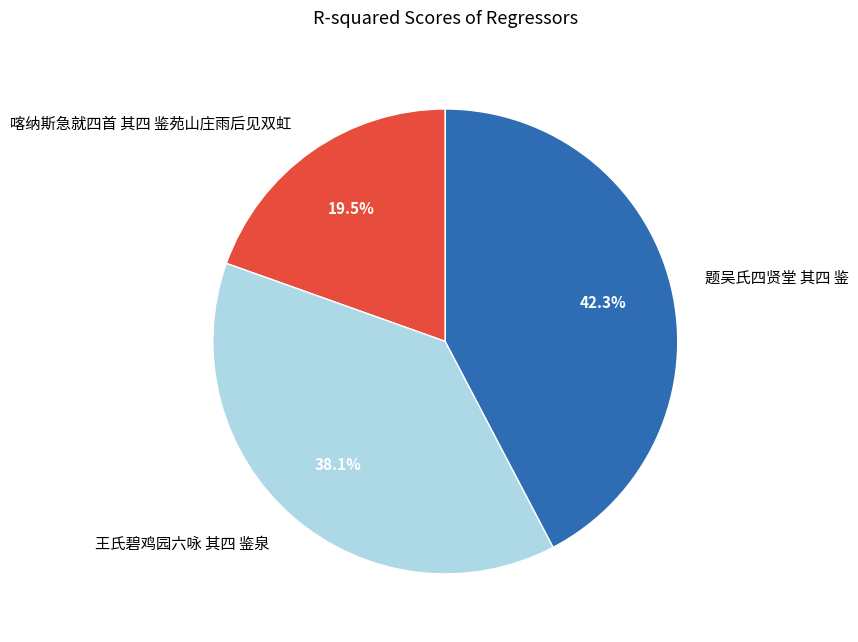

Between 喀纳斯急就四首 其四 鉴苑山庄雨后见双虹 and 题吴氏四贤堂 其四 鉴, which is larger?

题吴氏四贤堂 其四 鉴